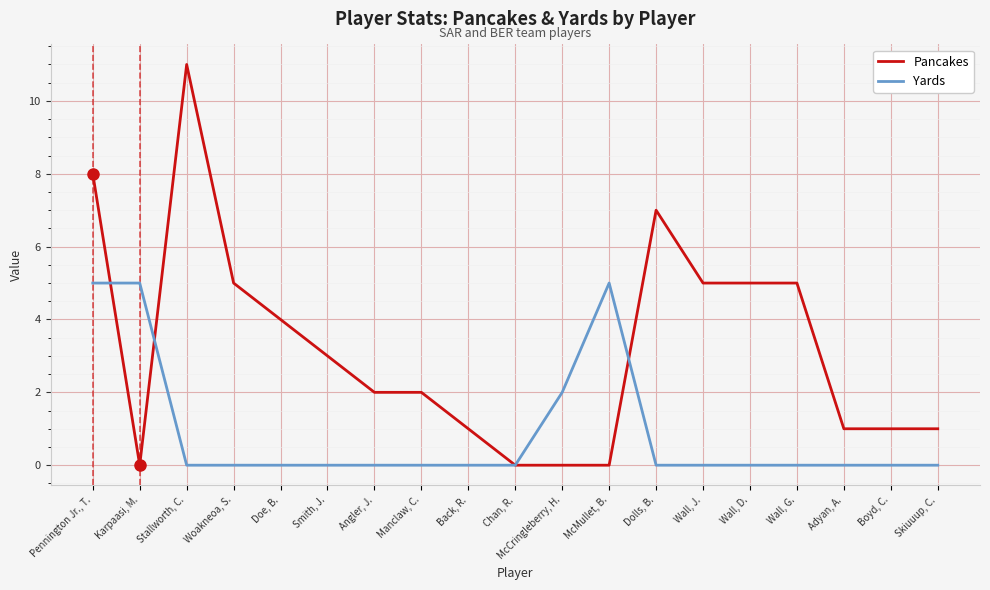

Count the Yards values in the range 0 to 1.

15